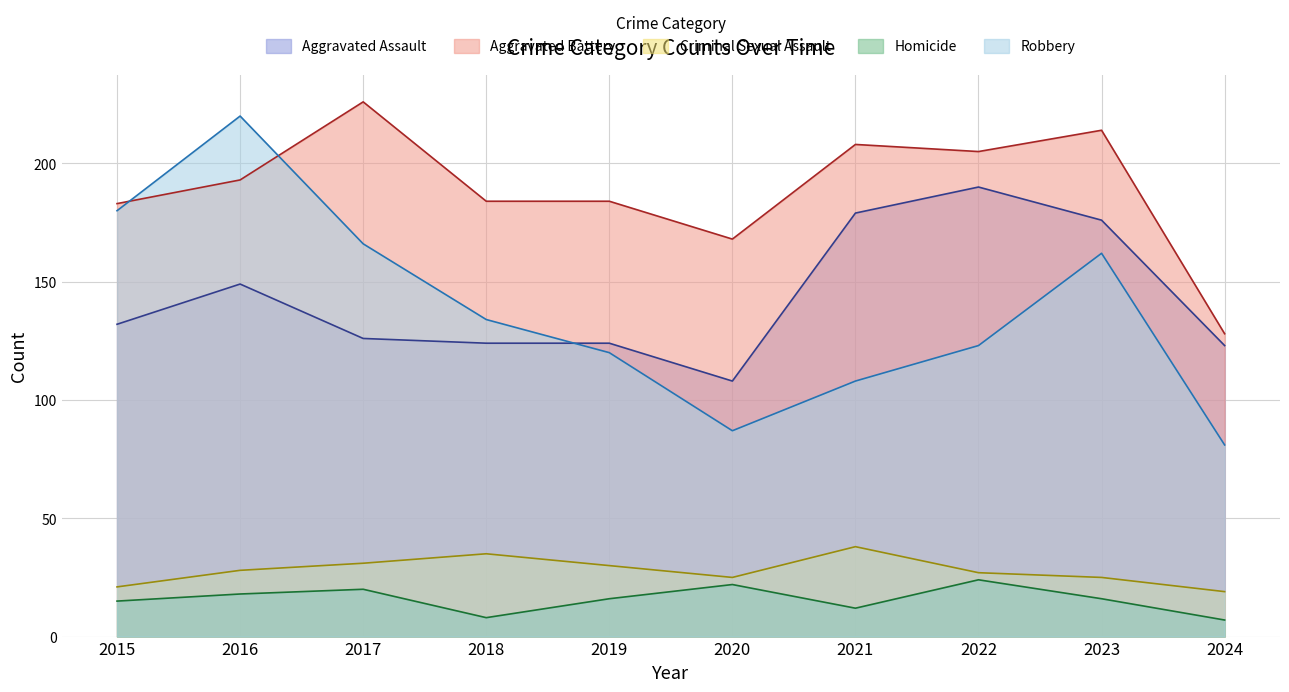

Between 2015 and 2018, which is larger?

2015